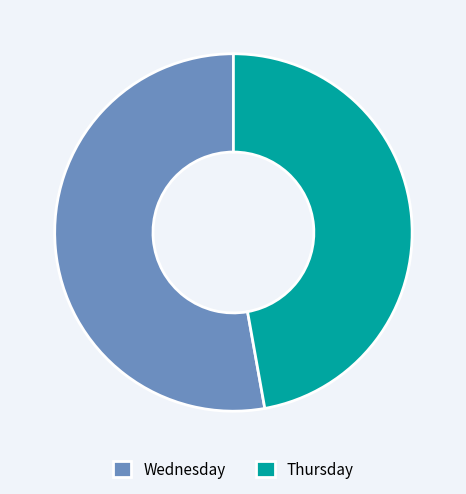

Is the sum of Wednesday and Thursday greater than half?

Yes